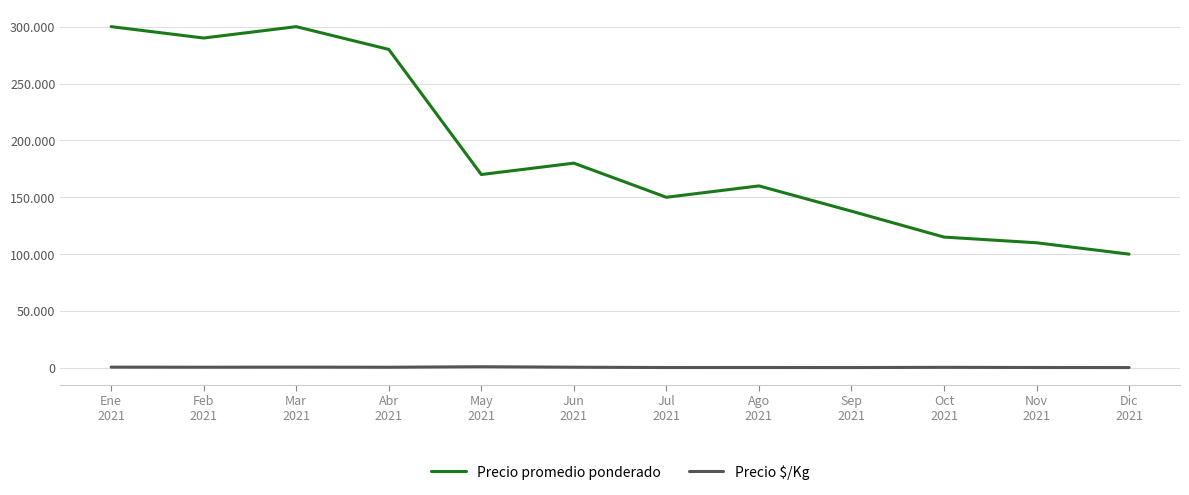

Is it true that Precio $/Kg equals 1816 at May
2021?

False